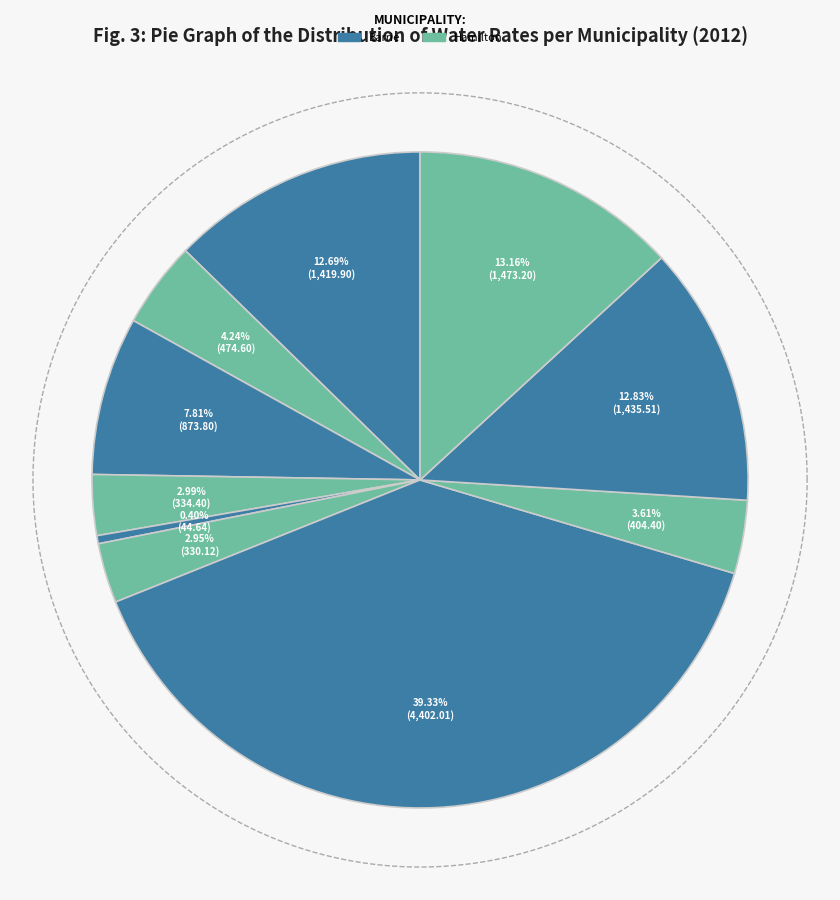

Does Barrie account for over 50% of the chart?

No